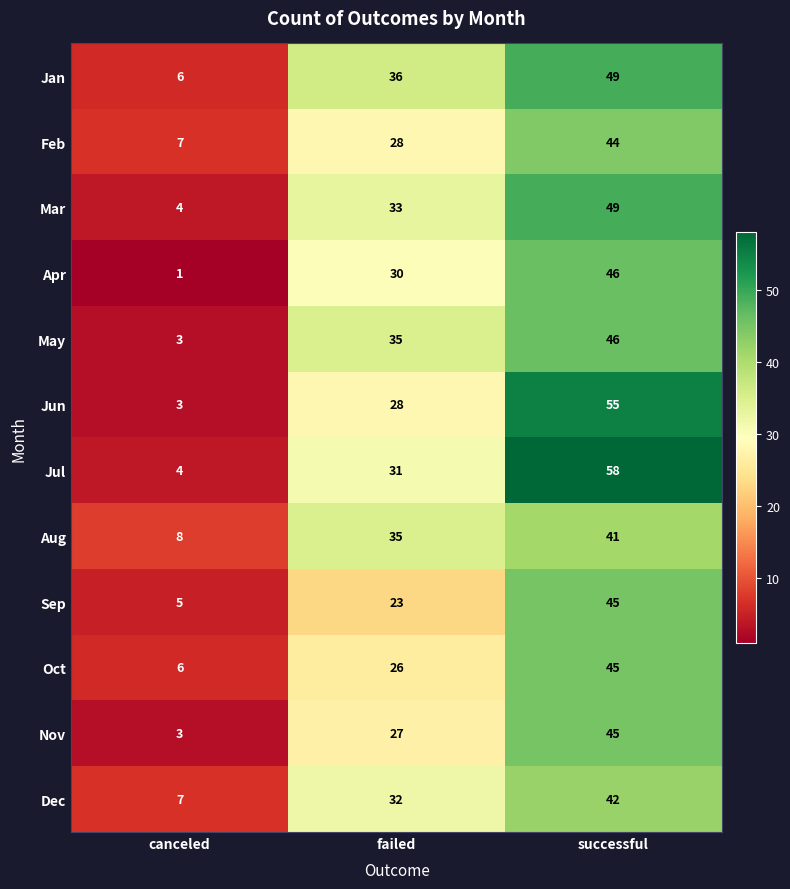

What is the highest value of the Jan series?

49